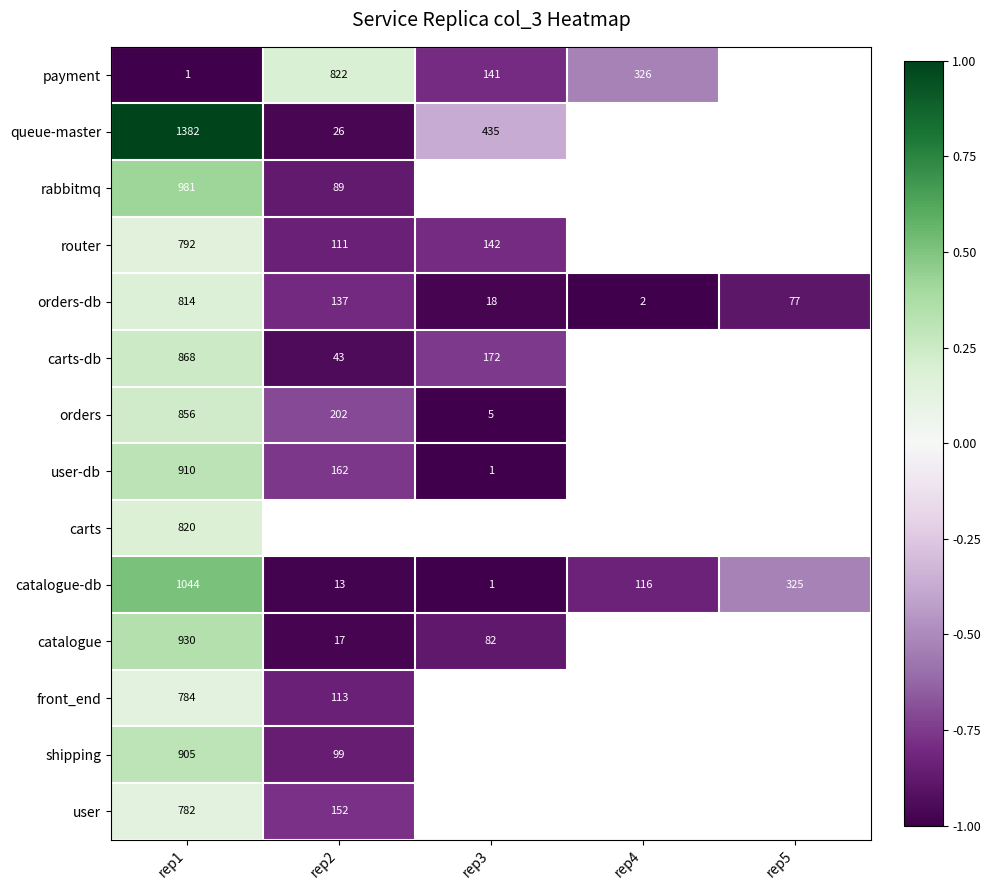

At which category is the sum across all series the highest?

rep1